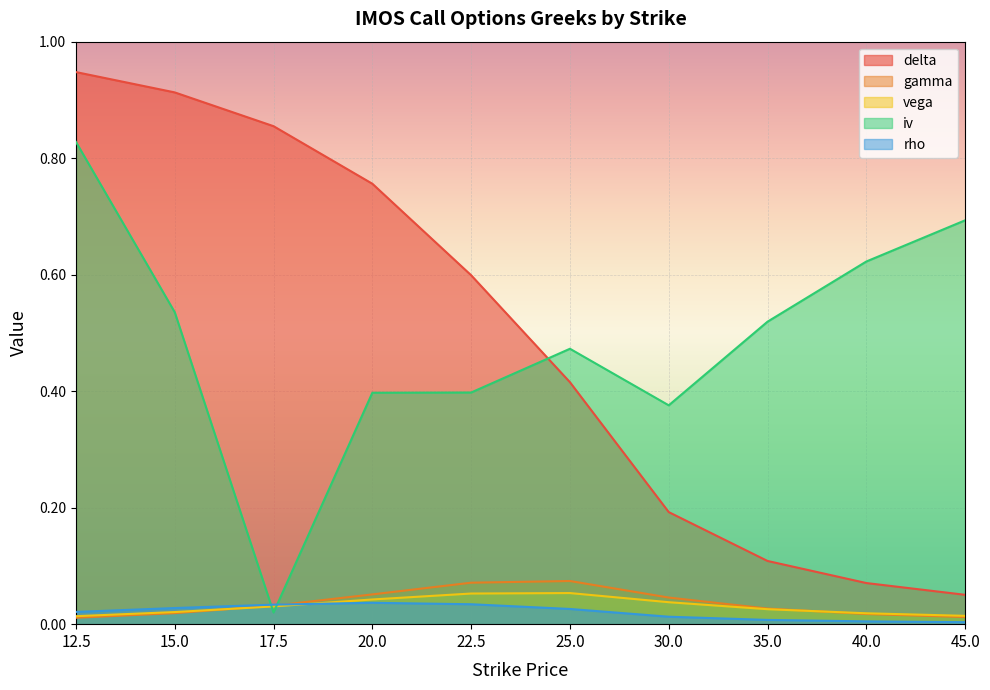

Reading right to left, extract all data points from this chart.

delta: 0.1	0.1	0.1	0.2	0.4	0.6	0.8	0.9	0.9	0.9
gamma: 0.0	0.0	0.0	0.0	0.1	0.1	0.1	0.0	0.0	0.0
vega: 0.0	0.0	0.0	0.0	0.1	0.1	0.0	0.0	0.0	0.0
iv: 0.7	0.6	0.5	0.4	0.5	0.4	0.4	0.0	0.5	0.8
rho: 0.0	0.0	0.0	0.0	0.0	0.0	0.0	0.0	0.0	0.0